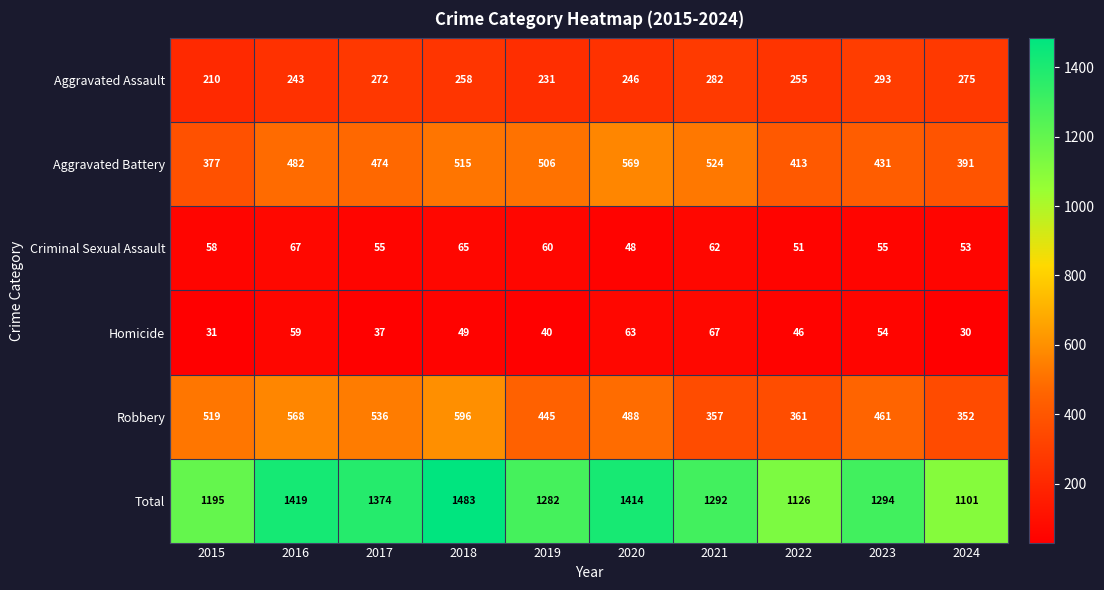

What is the difference between the highest and lowest values at 2018?

1434